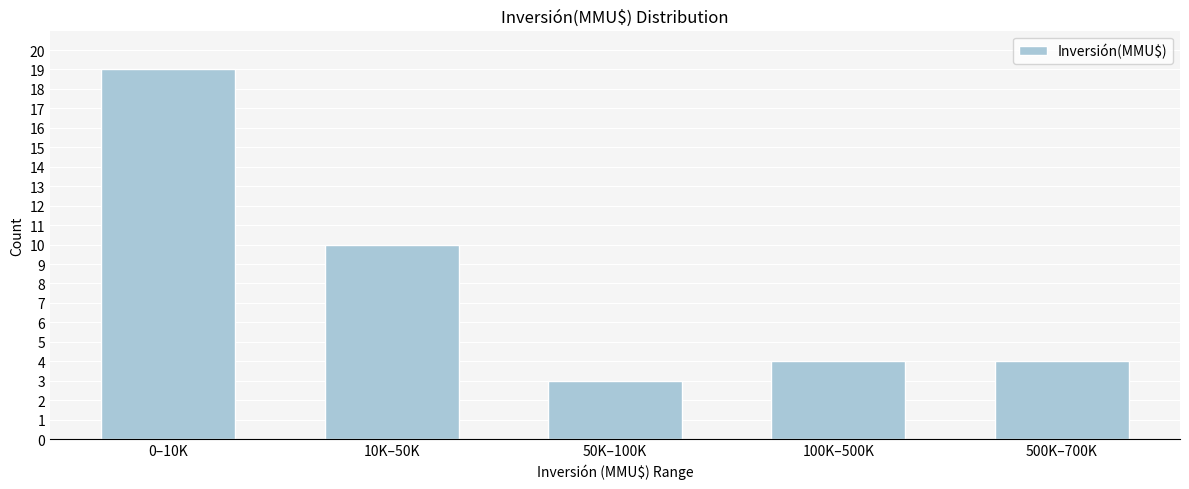

Reading left to right, what are all the values shown in this chart?

19	10	3	4	4